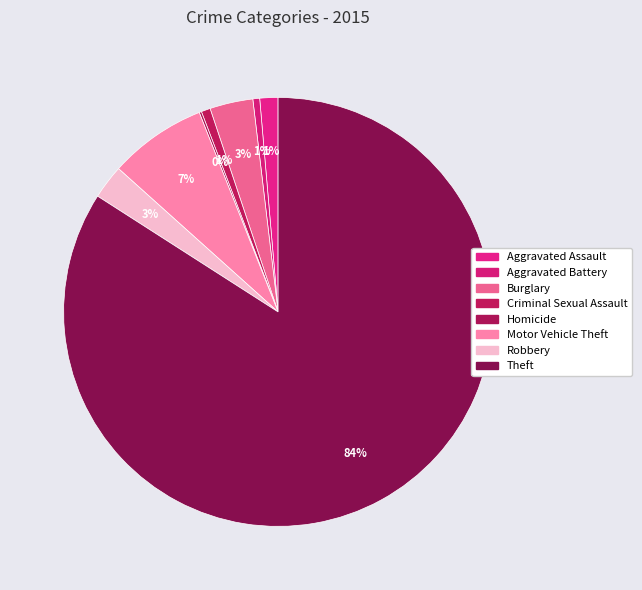

True or false: Aggravated Assault accounts for 1% of the total.

True